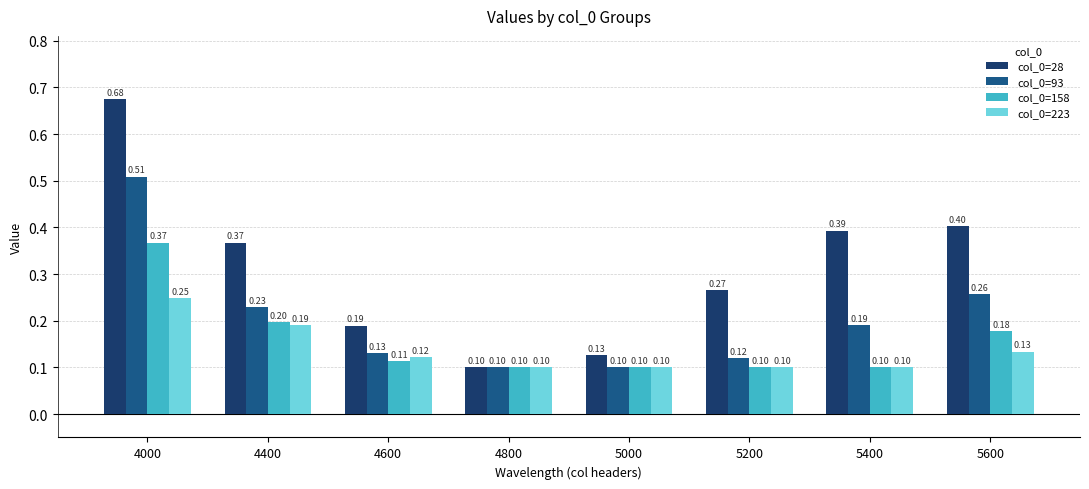

Where is col_0=28 nearest to the value 0?

4800